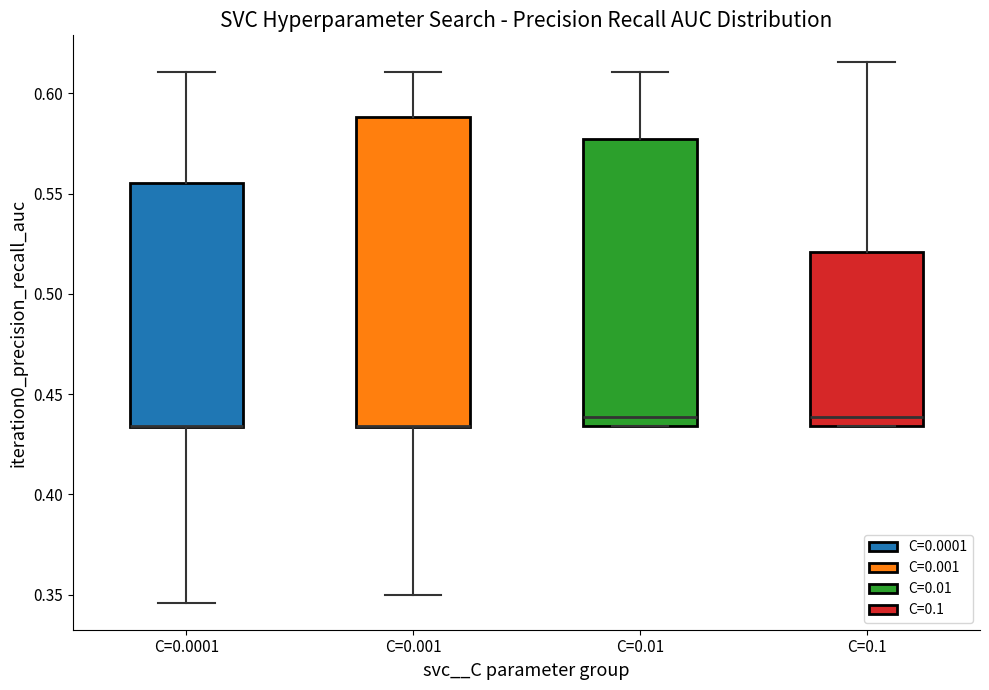

Reading left to right, transcribe this box plot: for each box, give where its median line is, the range the box spans, and where its two whiskers end, as read against the y-axis. The values are not printed on the chart, so give them approximately, as read against the axis.

C=0.0001: median 0.435 (drawn on the box's lower edge), box 0.435 to 0.555, whiskers 0.345 to 0.610
C=0.001: median 0.435 (drawn on the box's lower edge), box 0.435 to 0.590, whiskers 0.350 to 0.610
C=0.01: median 0.440, box 0.435 to 0.575, whiskers 0.435 to 0.610
C=0.1: median 0.440, box 0.435 to 0.520, whiskers 0.435 to 0.615